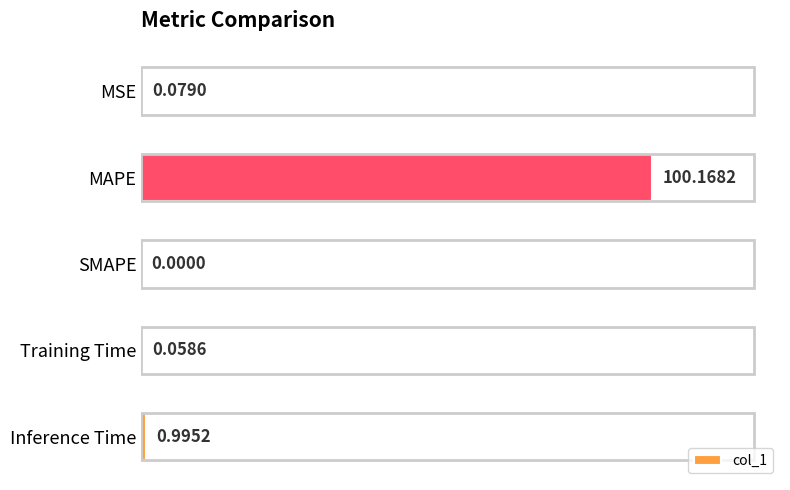

At which label is the value closest to 50?

Inference Time